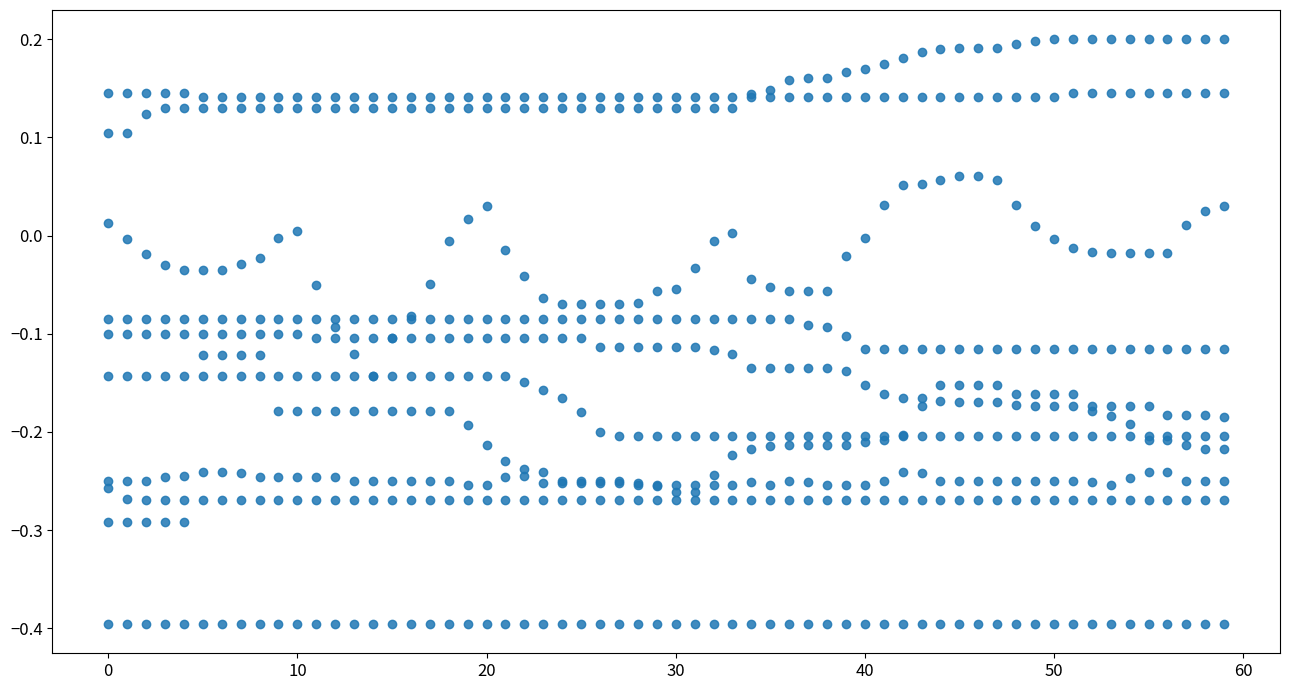

What is the range of Y values (max minus min)?

0.6